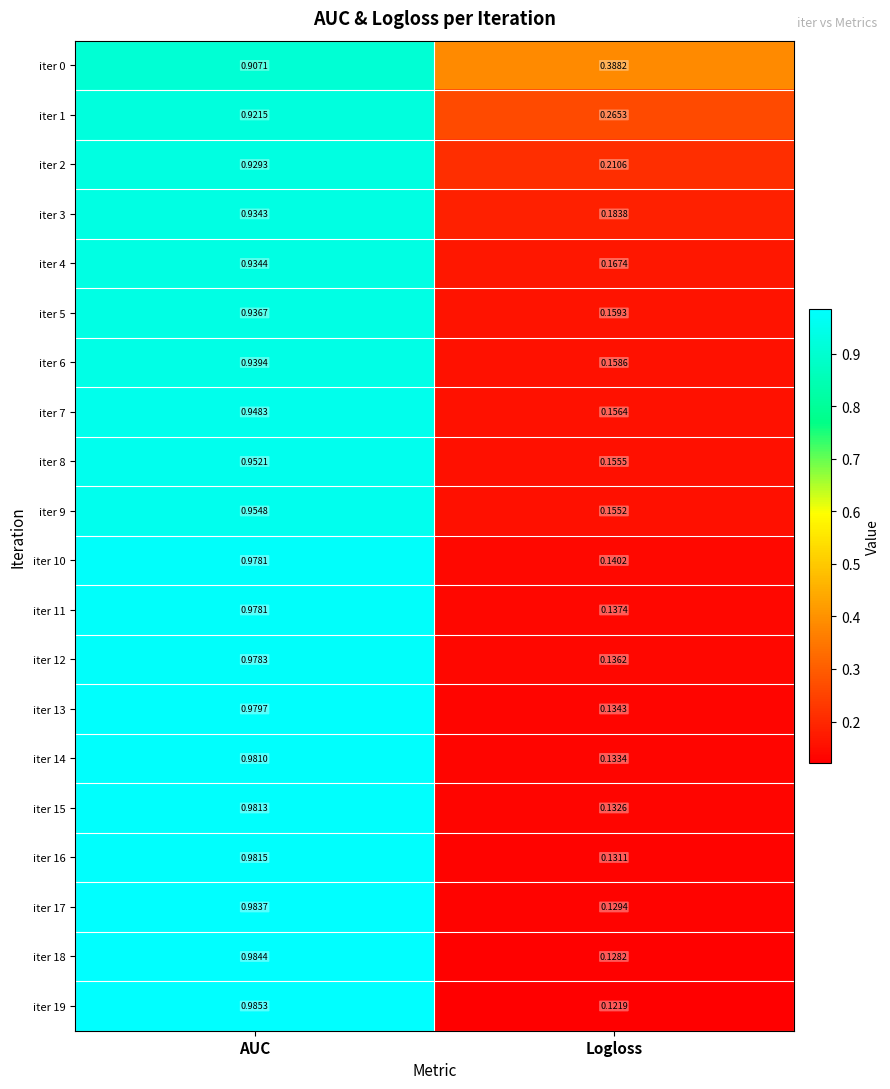

Is the value of iter 4 at AUC greater than the value of iter 6 at Logloss?

Yes